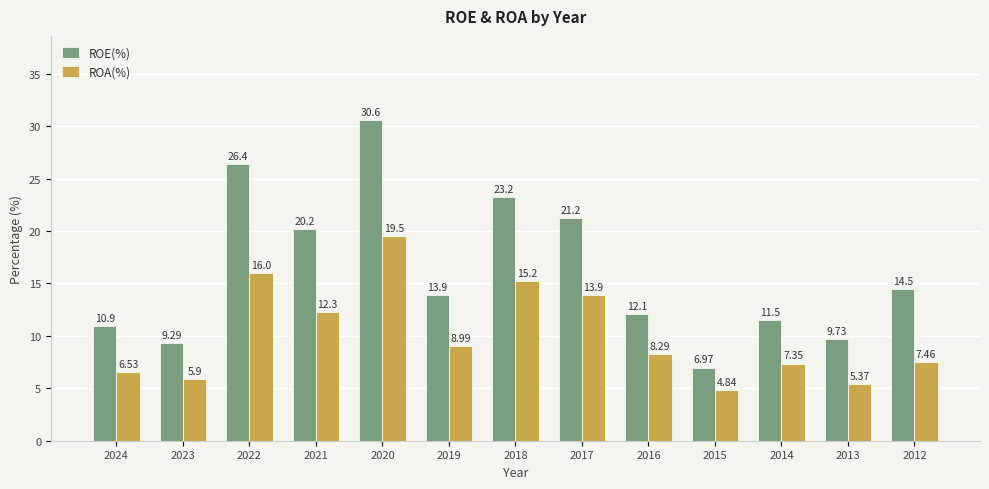

Is the value of ROE(%) at 2015 greater than the value of ROA(%) at 2019?

No